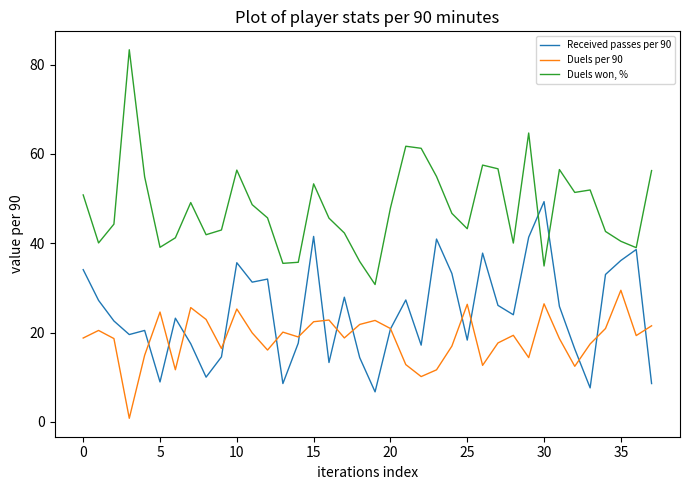

What are all the series names shown in the legend?

Received passes per 90, Duels per 90, Duels won, %